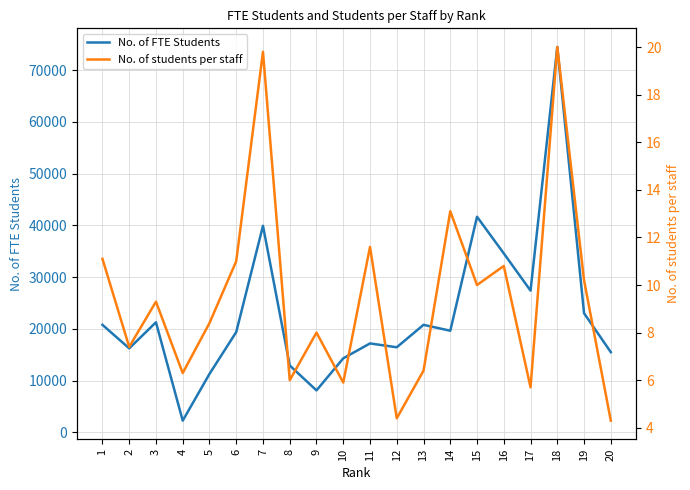

What is the difference between the maximum and minimum values in the No. of FTE Students series?

72264